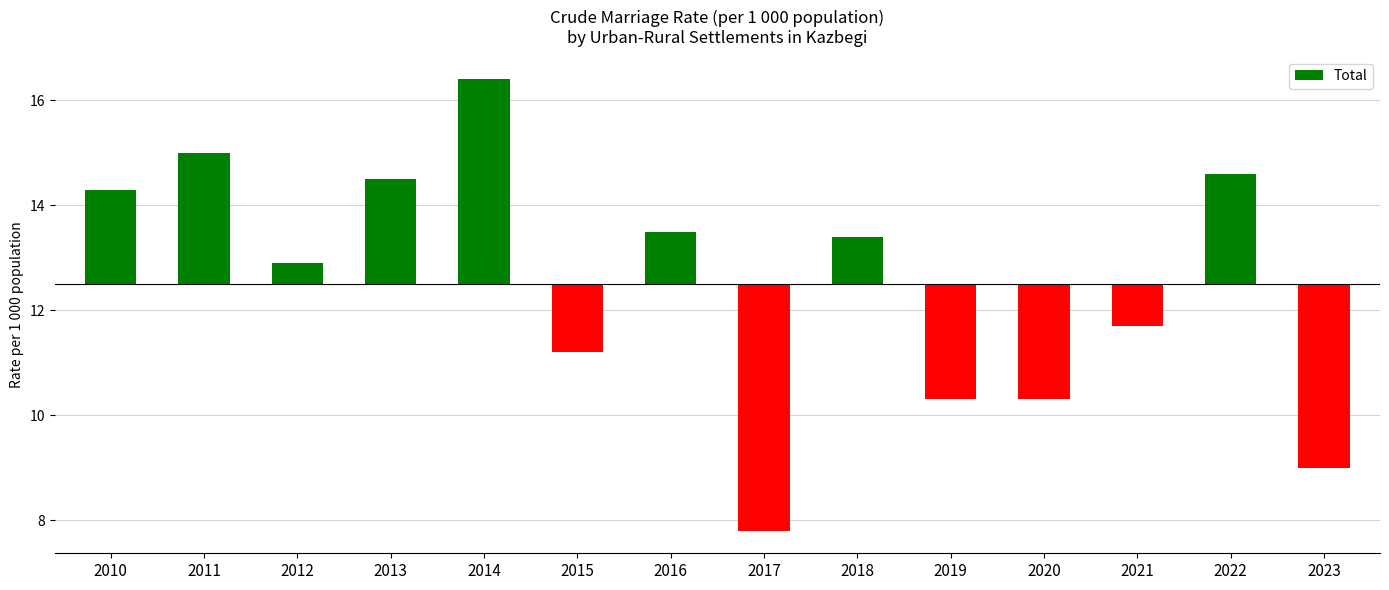

Count the number of categories in the chart.

14